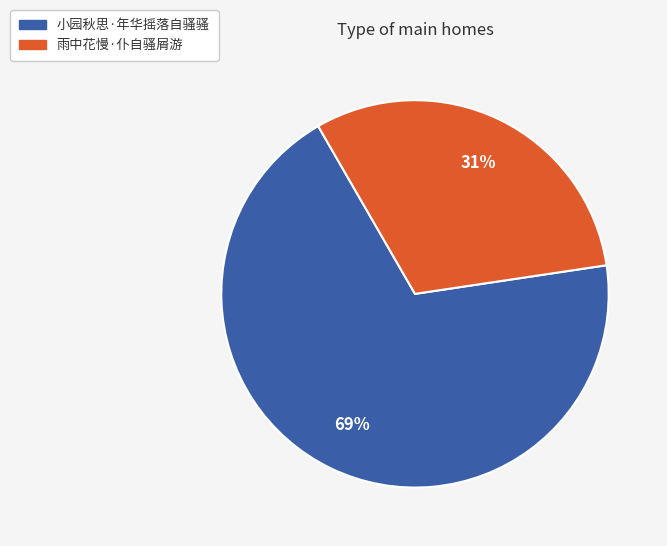

Which category has the biggest portion of the pie?

小园秋思·年华摇落自骚骚